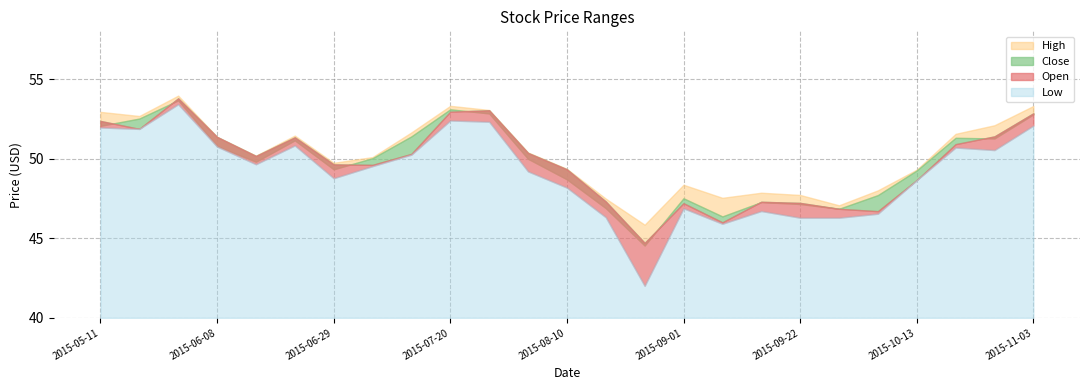

True or false: High and Open intersect in this chart.

False